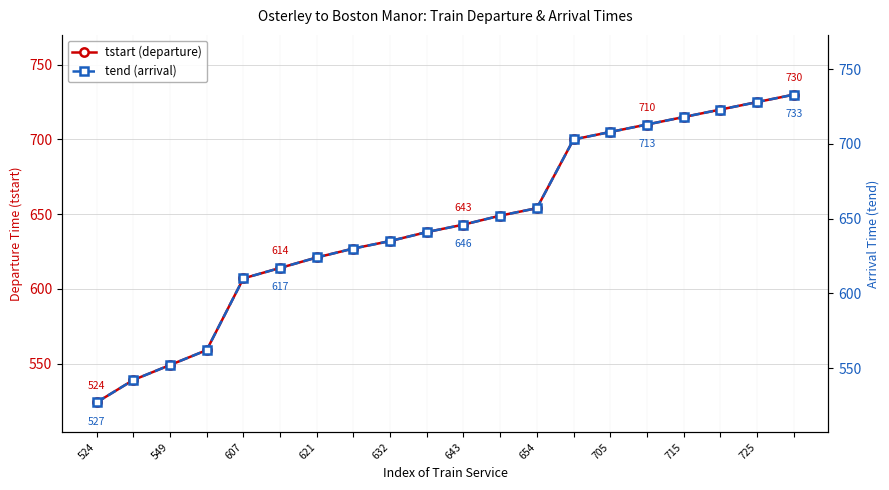

True or false: tstart (departure) has a value of 133 at 643.

False